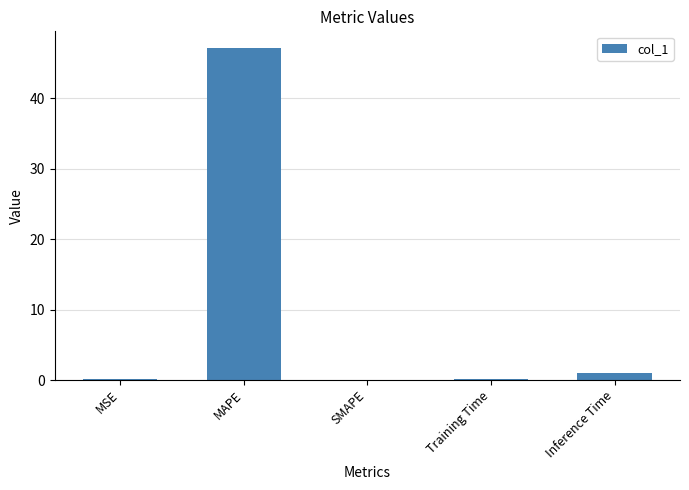

What is the sum of all values?

48.3